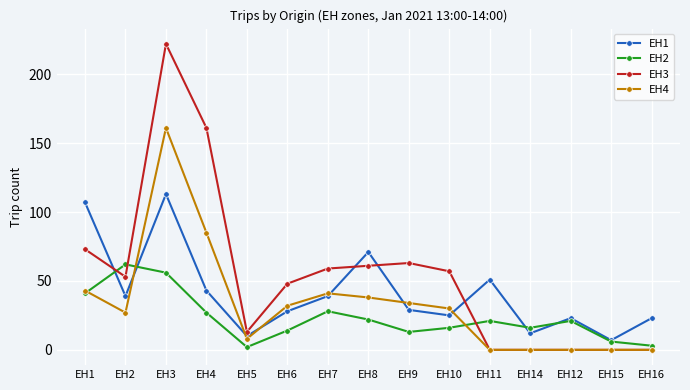

Count the number of categories in the chart.

15